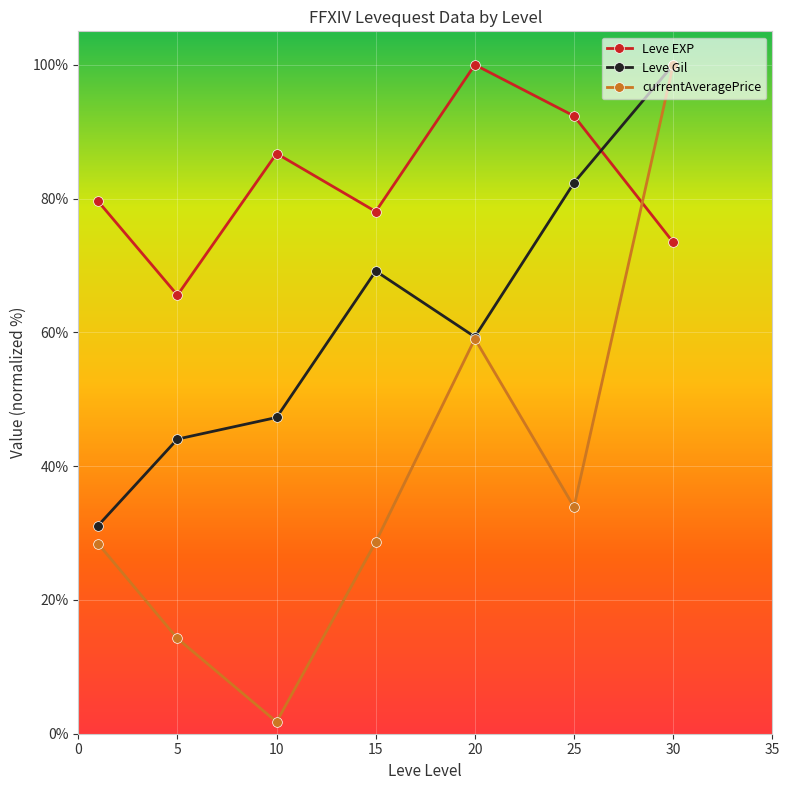

Which series has the widest spread of values?

currentAveragePrice